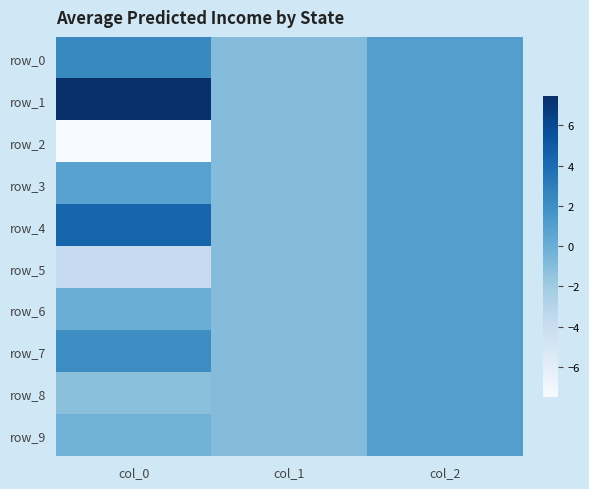

Is the value of row_1 at col_1 greater than the value of row_3 at col_2?

No